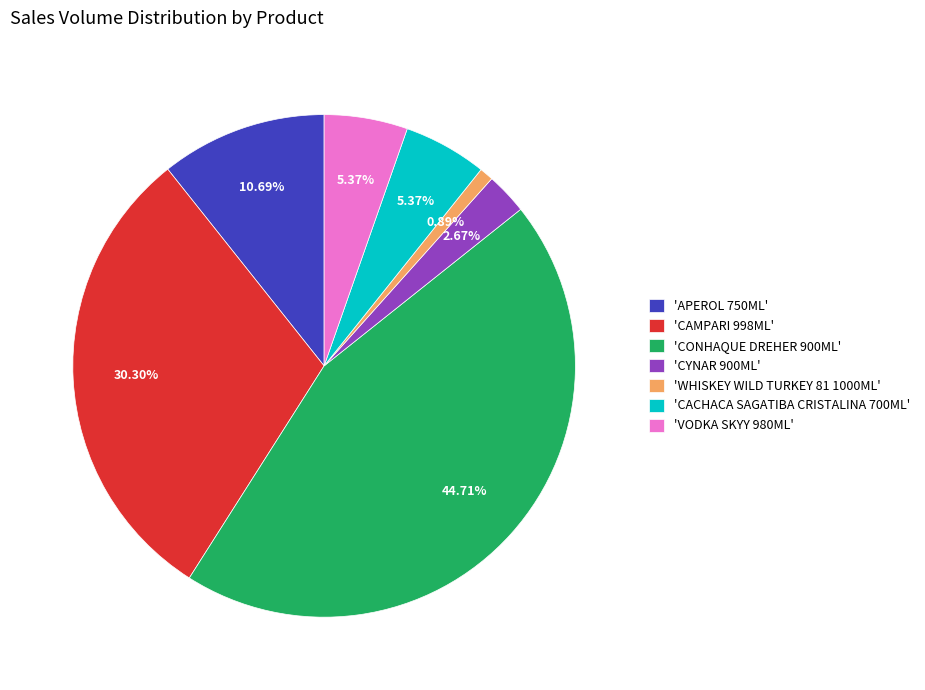

How many slices are in this pie chart?

7